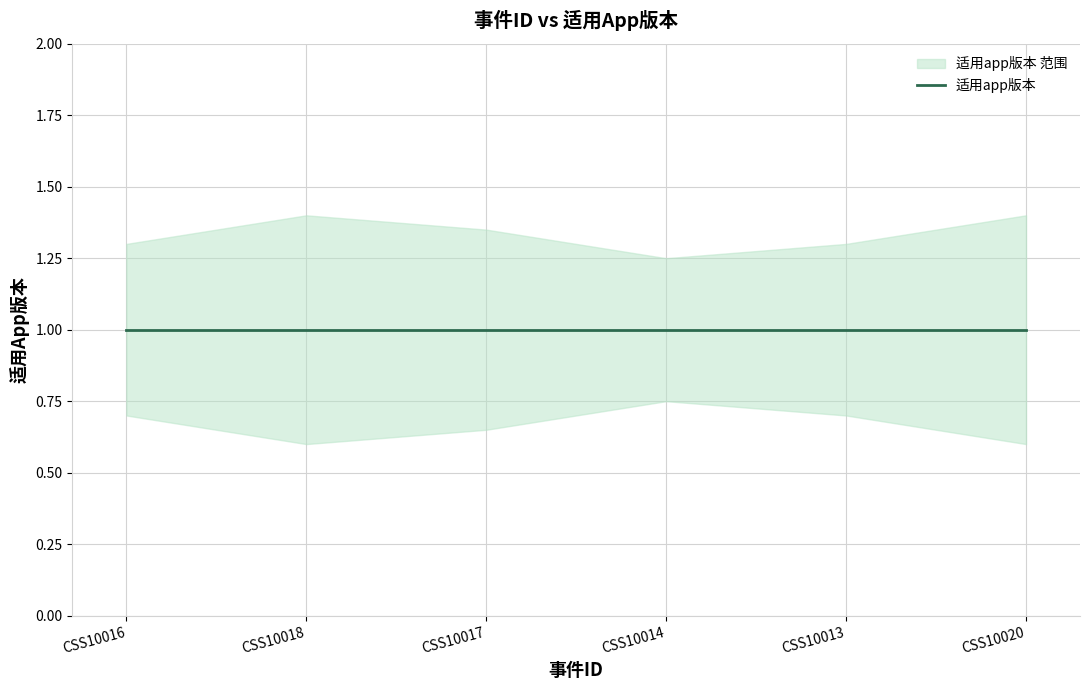

Does the chart have visible grid lines?

Yes